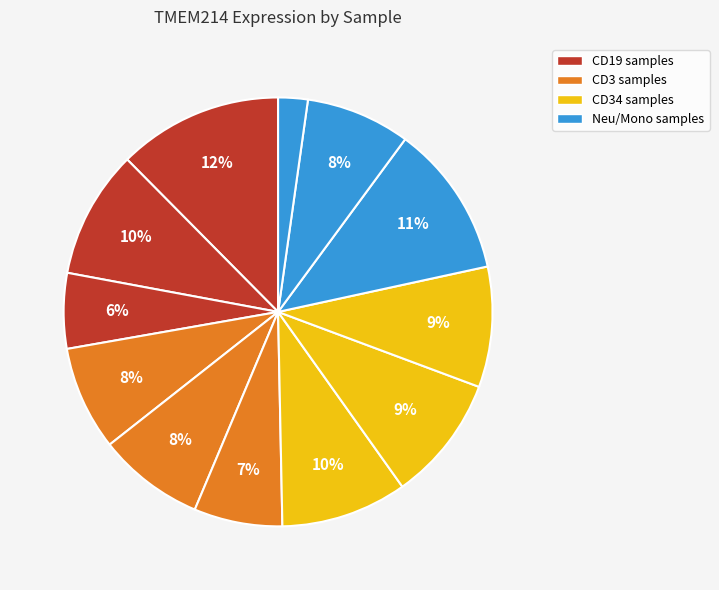

How many slices are in this pie chart?

12